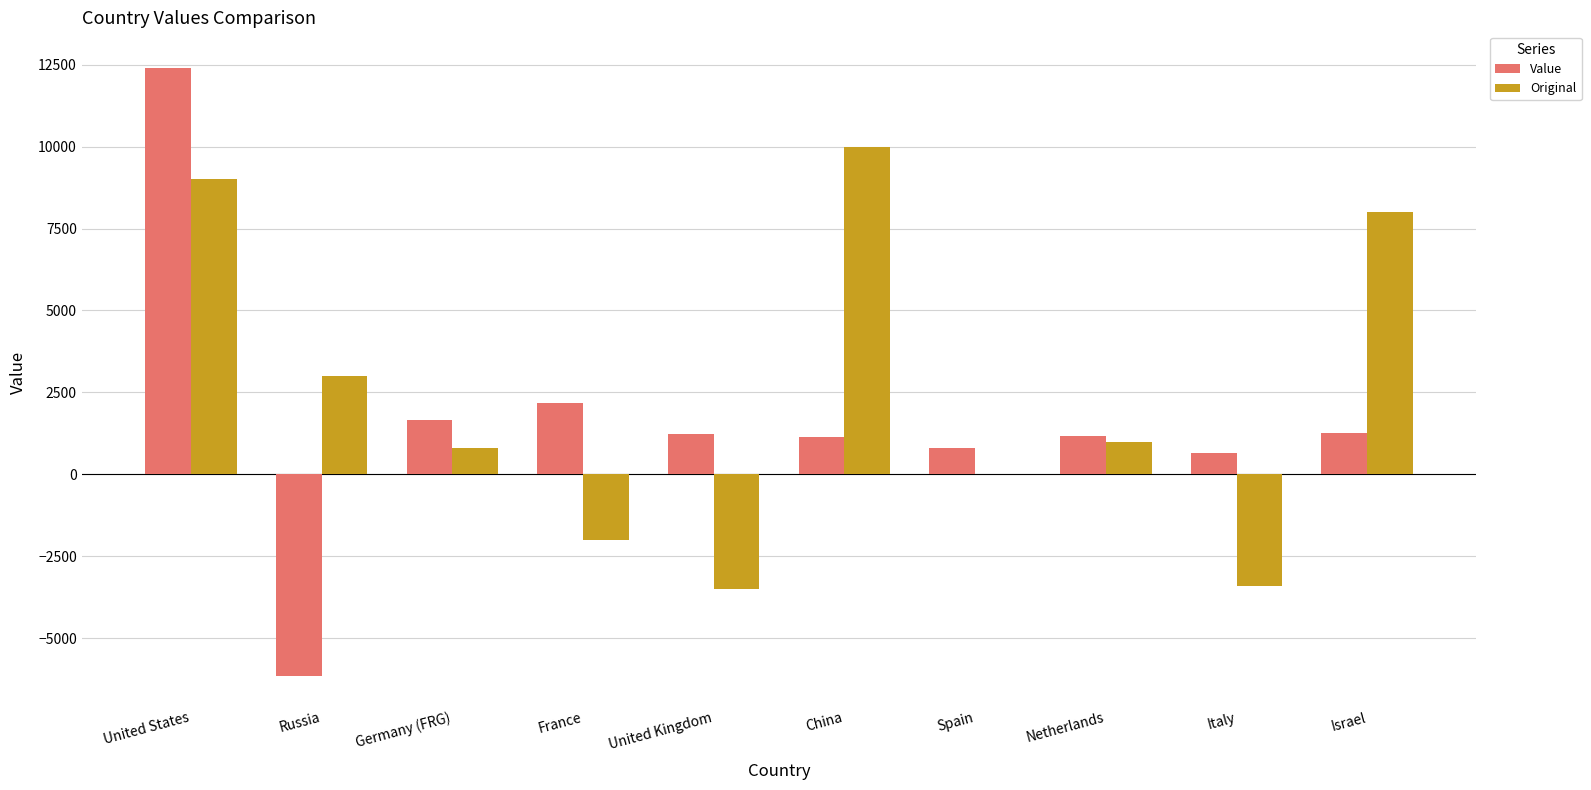

What is the maximum value for Value?

12394